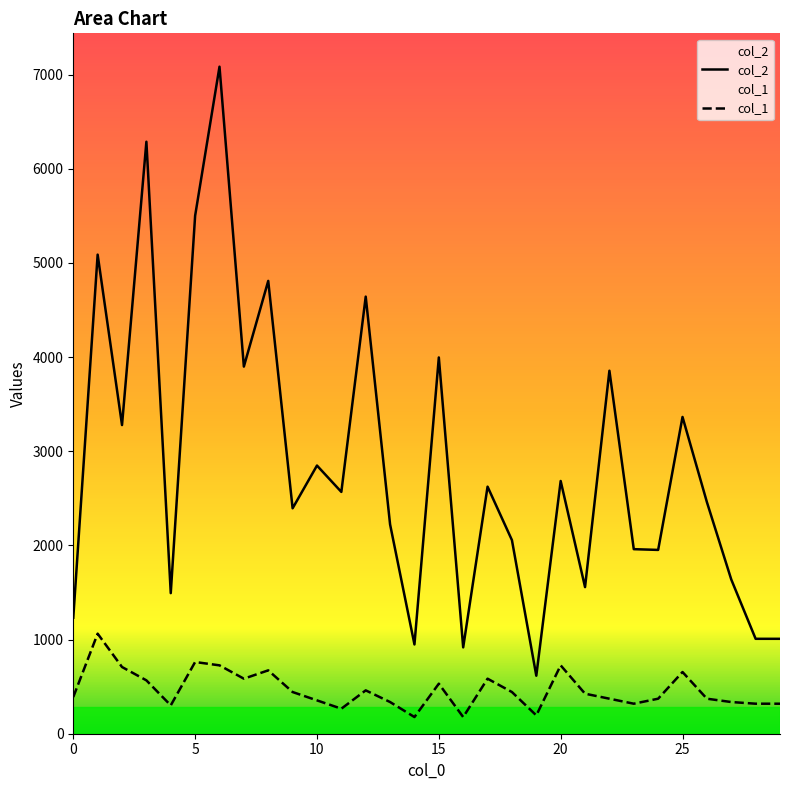

What is the greatest value displayed?

7084.0